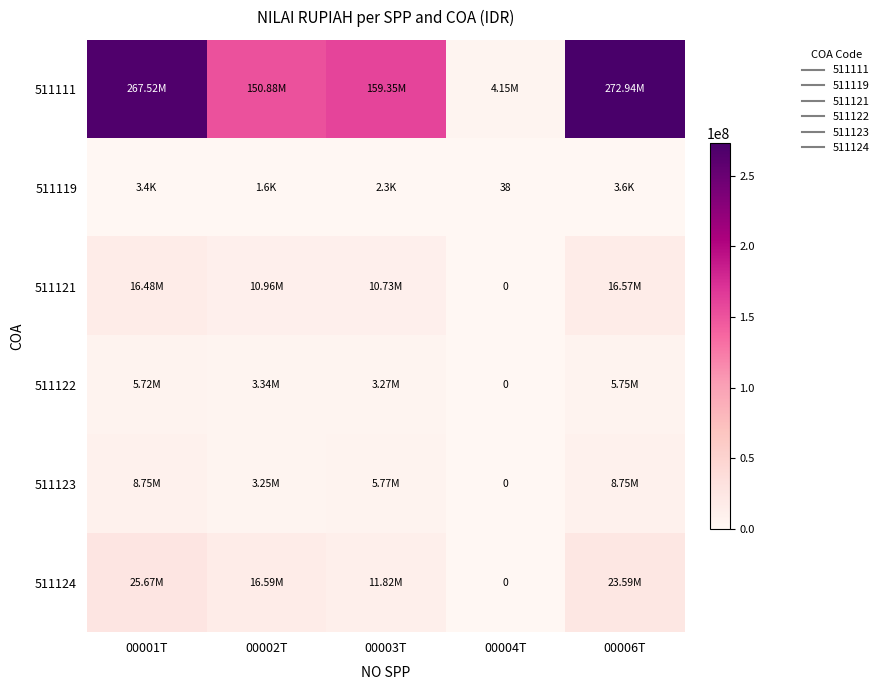

At 00004T, list the series in order from smallest to largest.

511121, 511122, 511123, 511124, 511119, 511111